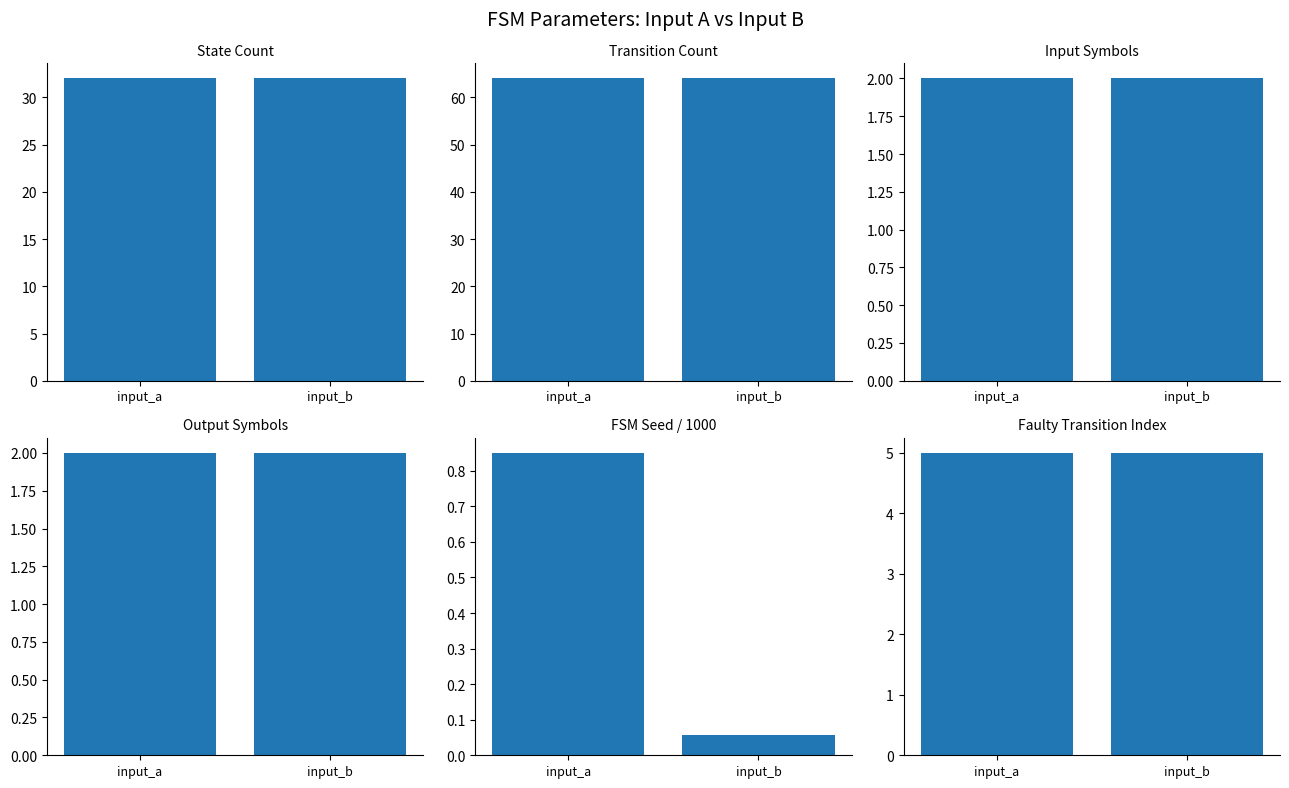

What value does the Transition Count series have at input_a?

64.0